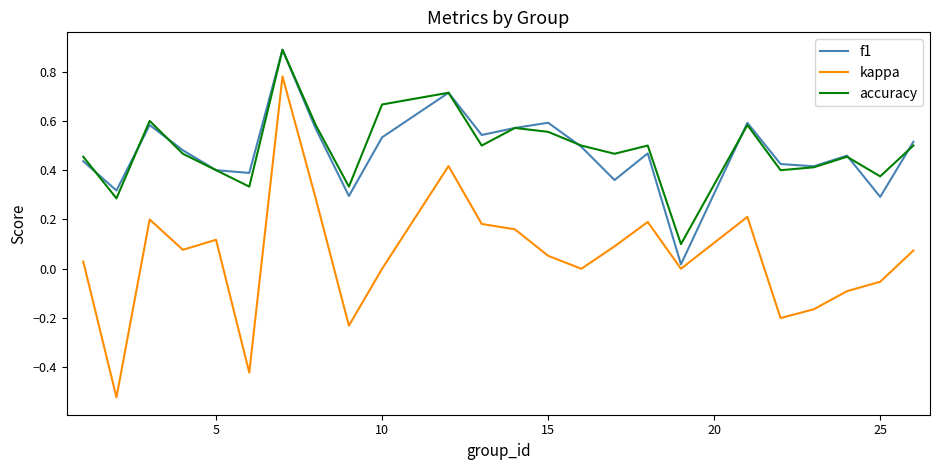

True or false: kappa and accuracy cross at least once.

False